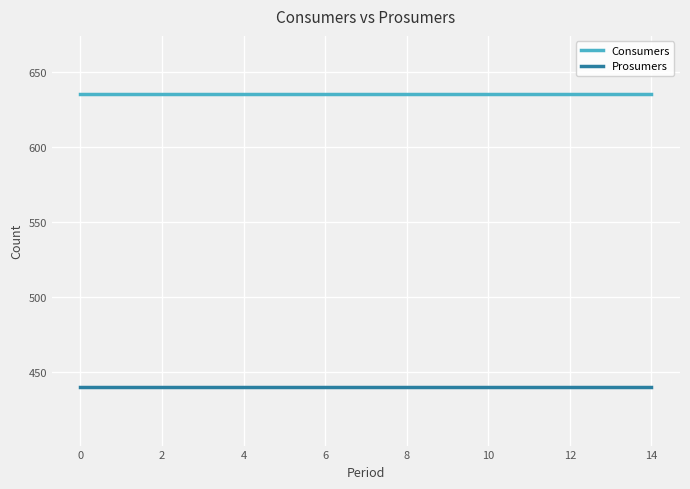

What is the greatest value displayed?

635